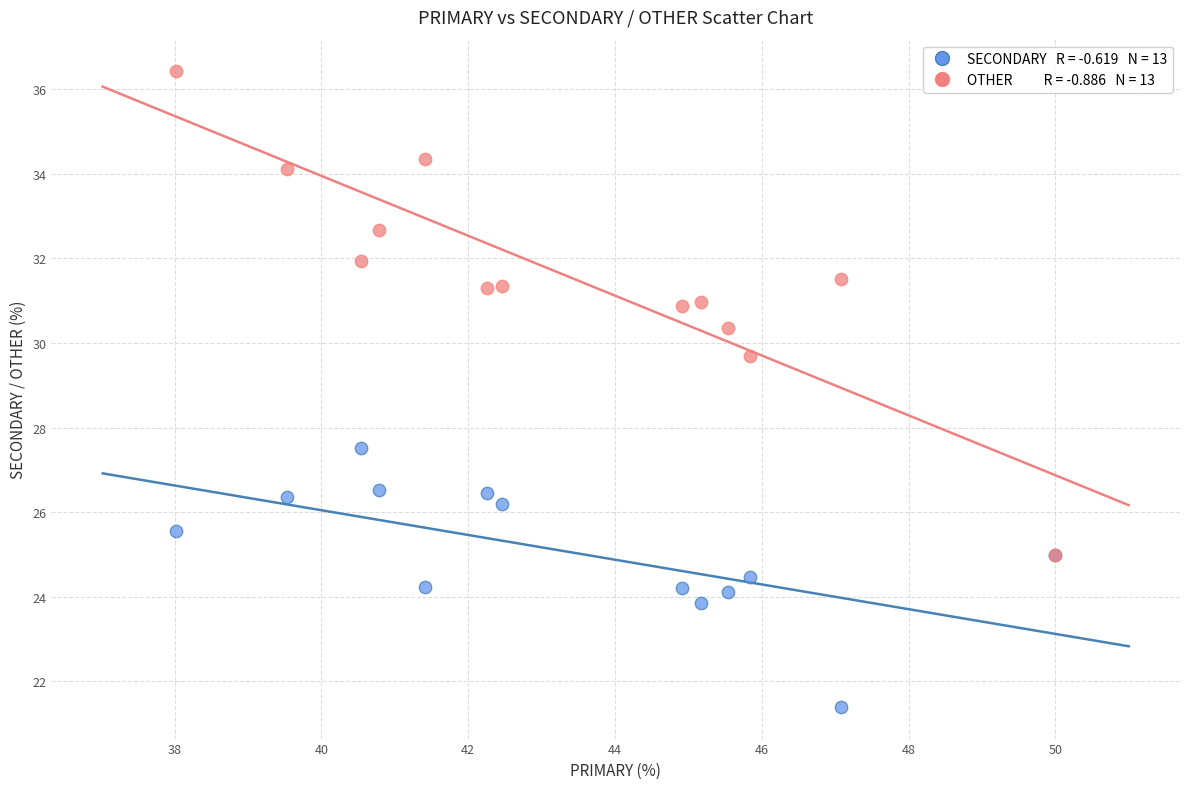

Across all series, what Y value is closest to 28?

27.5